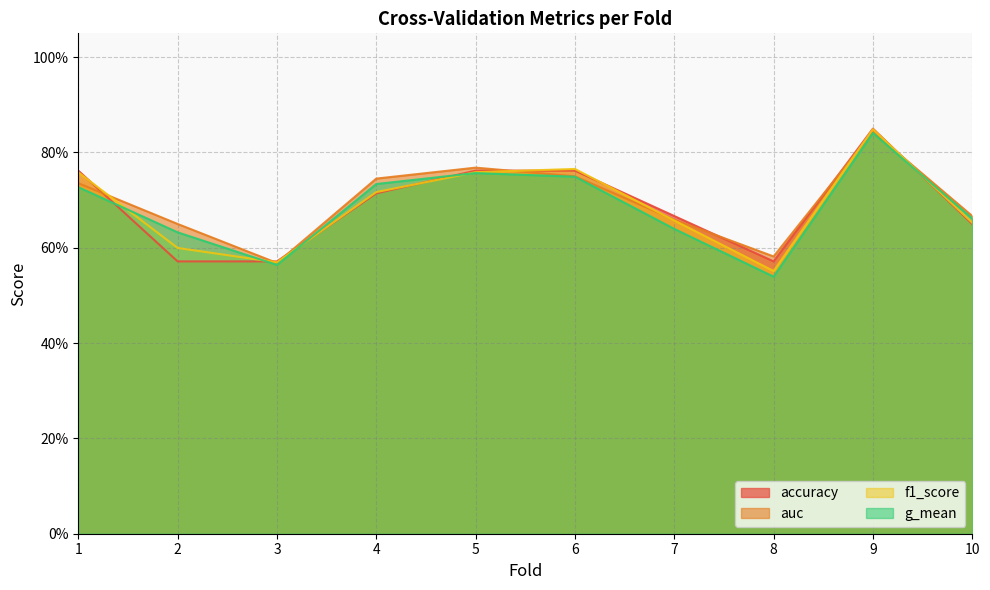

What is the approximate value of f1_score at 3?

0.6